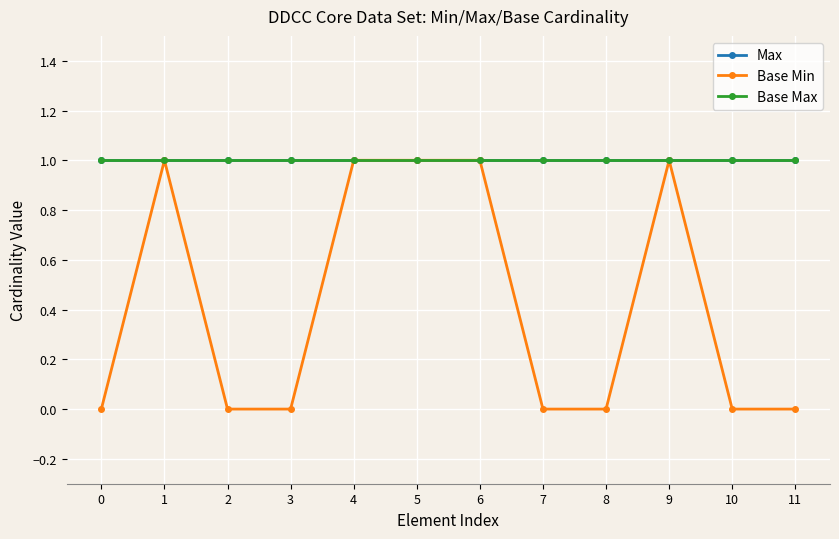

Reading right to left, what are all the values shown in this chart?

Max: 11=1	10=1	9=1	8=1	7=1	6=1	5=1	4=1	3=1	2=1	1=1	0=1
Base Min: 11=0	10=0	9=1	8=0	7=0	6=1	5=1	4=1	3=0	2=0	1=1	0=0
Base Max: 11=1	10=1	9=1	8=1	7=1	6=1	5=1	4=1	3=1	2=1	1=1	0=1